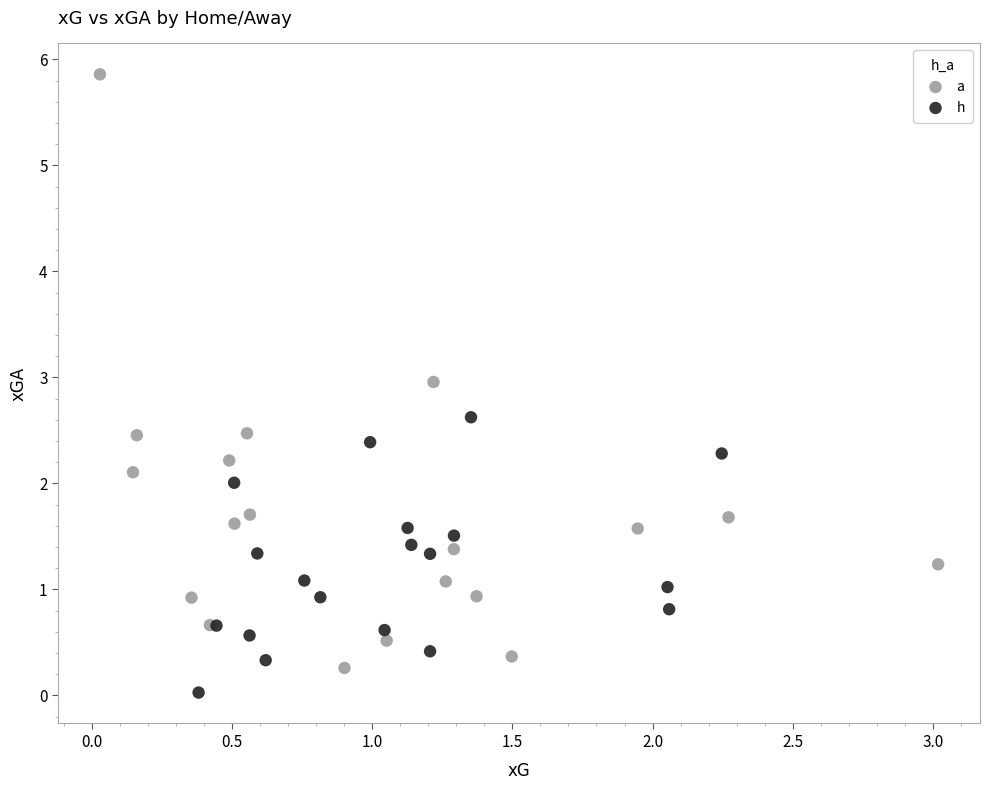

Which series has the largest Y range (max minus min)?

a